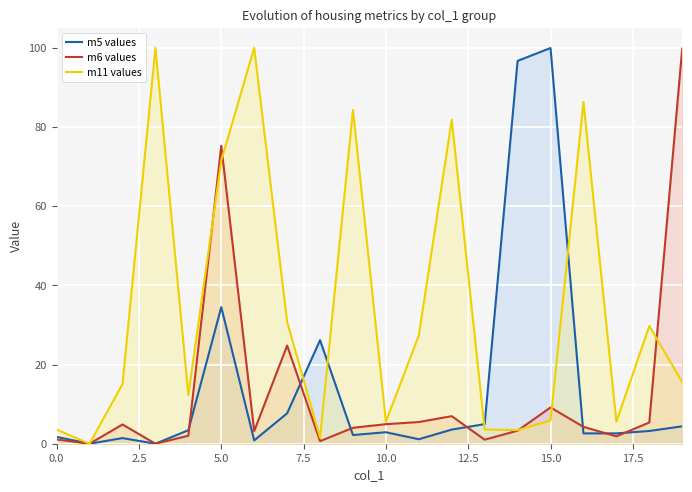

Which series changed the most between 12 and 15?

m5 values